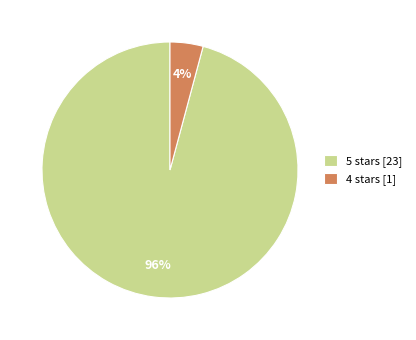

Is the sum of 5 stars [23] and 4 stars [1] greater than half?

Yes